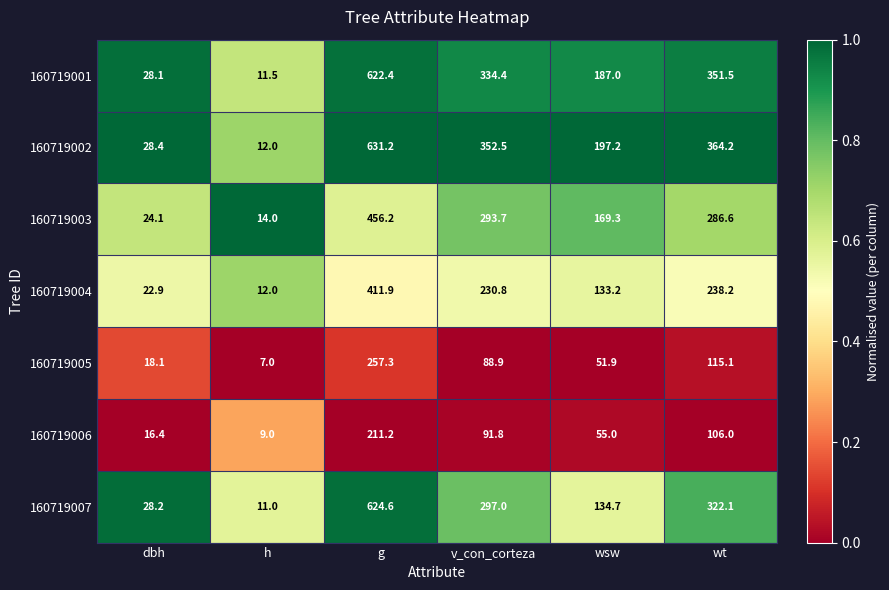

What is the maximum value for 160719007?

624.6